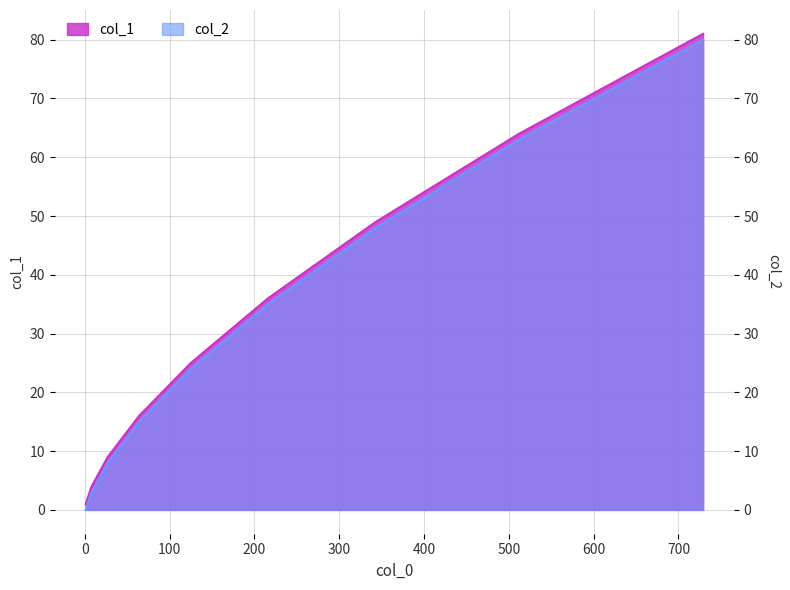

How many data points in col_1 are less than 25?

4